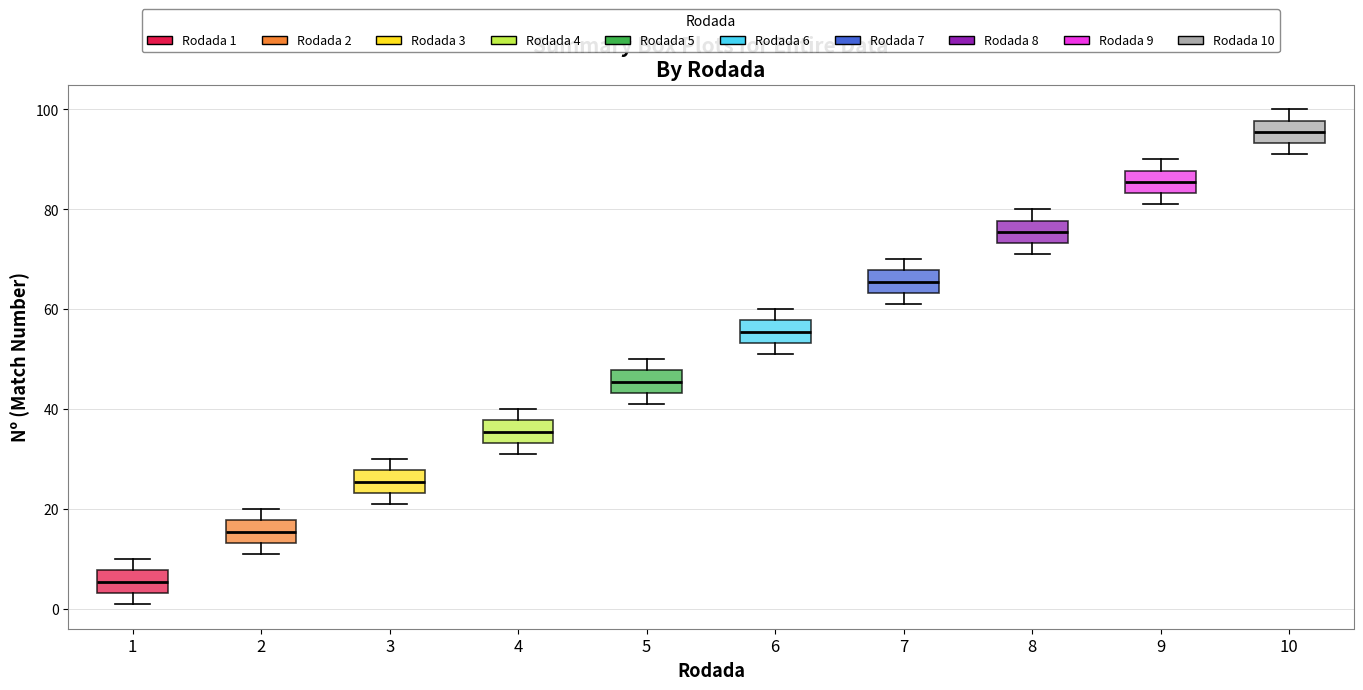

Reading left to right, transcribe this box plot: for each box, give where its median line is, the range the box spans, and where its two whiskers end, as read against the y-axis. The values are not printed on the chart, so give them approximately, as read against the axis.

1: median 6, box 4 to 8, whiskers 2 to 10
2: median 16, box 14 to 18, whiskers 12 to 20
3: median 26, box 24 to 28, whiskers 22 to 30
4: median 36, box 34 to 38, whiskers 32 to 40
5: median 46, box 44 to 48, whiskers 42 to 50
6: median 56, box 54 to 58, whiskers 52 to 60
7: median 66, box 64 to 68, whiskers 62 to 70
8: median 76, box 74 to 78, whiskers 72 to 80
9: median 86, box 84 to 88, whiskers 82 to 90
10: median 96, box 94 to 98, whiskers 92 to 100